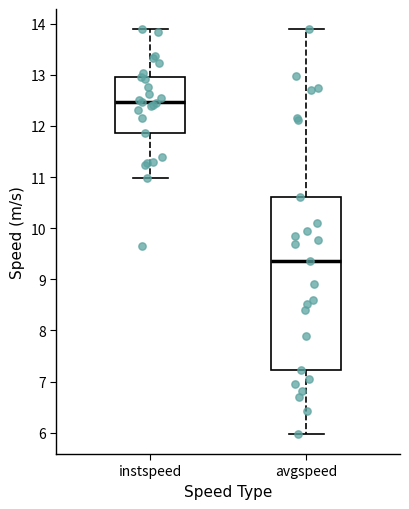

Which box is the tallest, from its lower edge to its upper edge?

avgspeed